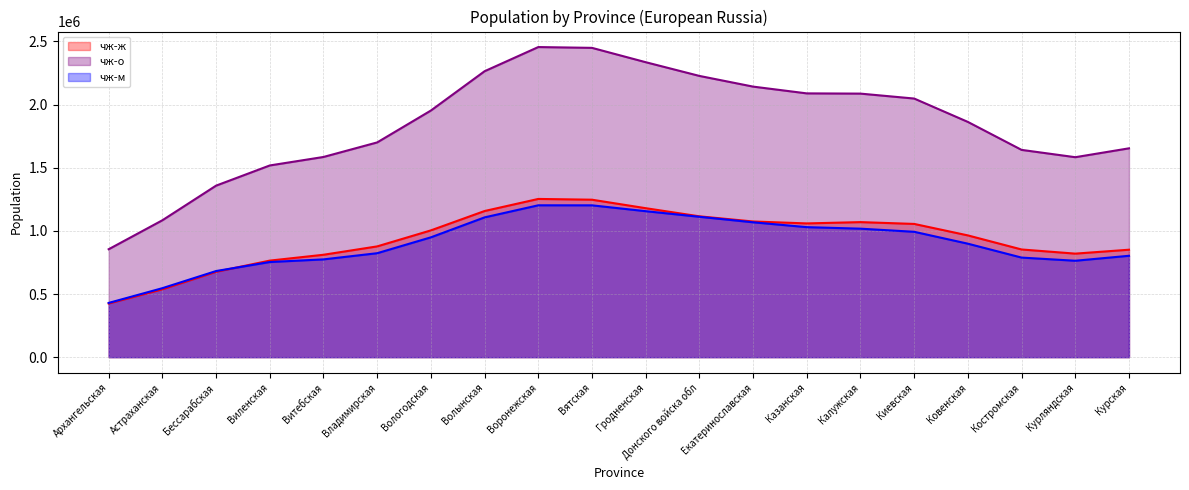

True or false: чж-ж has more than 1 interior local peaks.

True